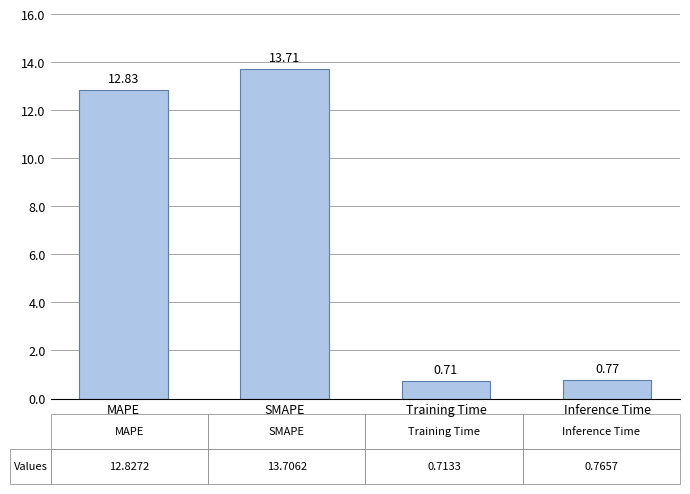

What position from the left is Inference Time?

4